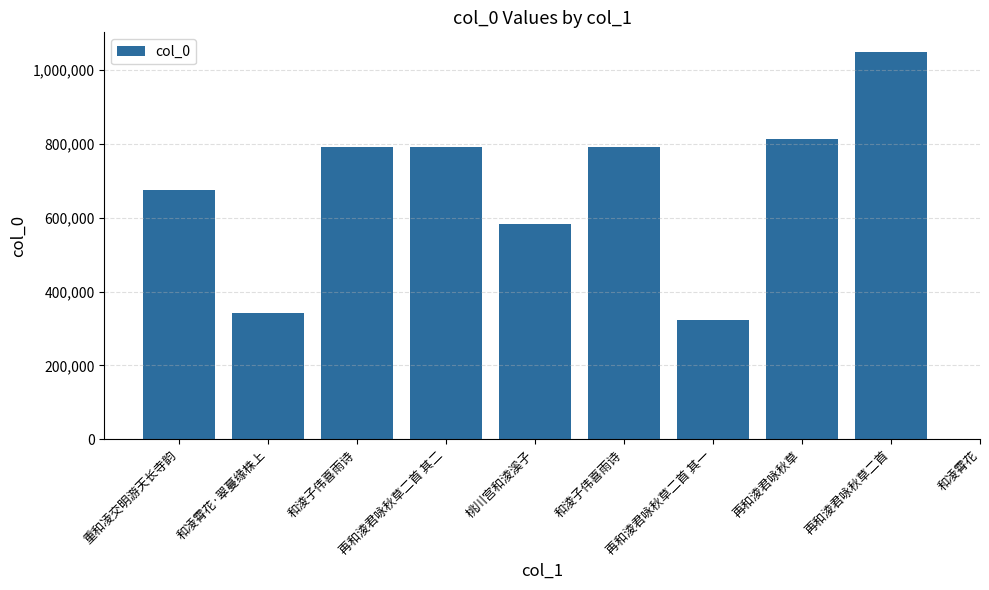

Is it true that the value at 桃川宫和淩溪子 is 216654?

False